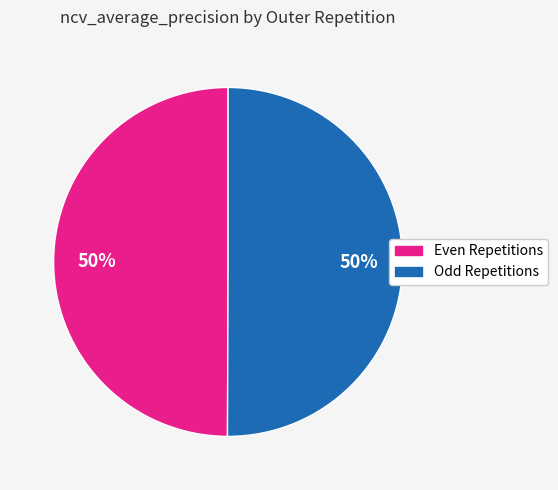

To the nearest percent, what is the average slice percentage?

50%